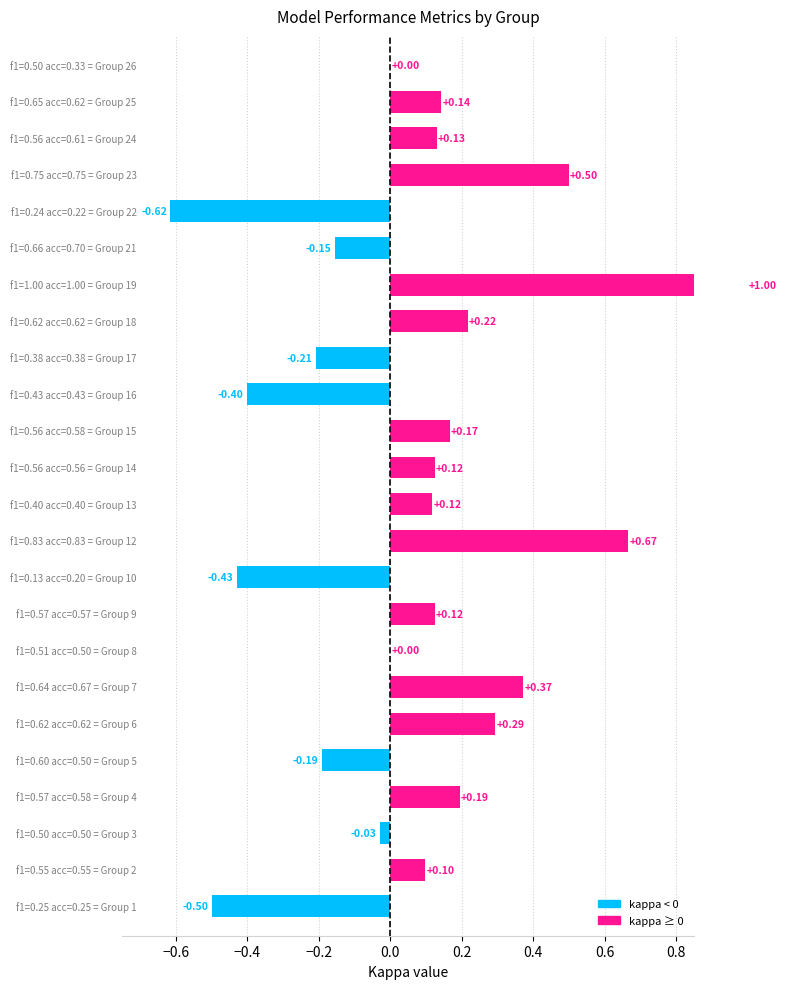

How many distinct data groups are displayed?

1